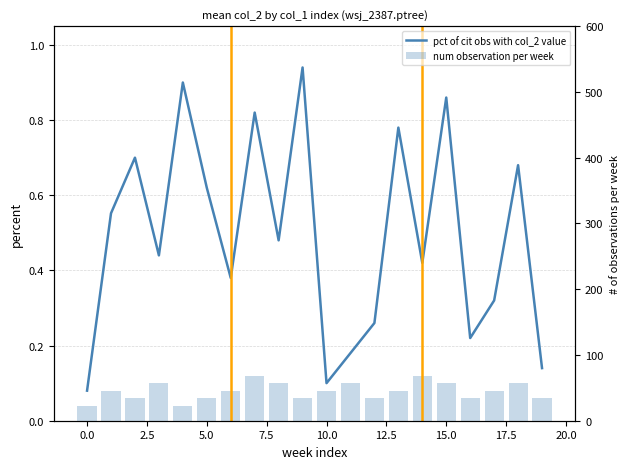

The pct of cit obs with col_2 value series shows 1.6 at 20.0. True or false?

False